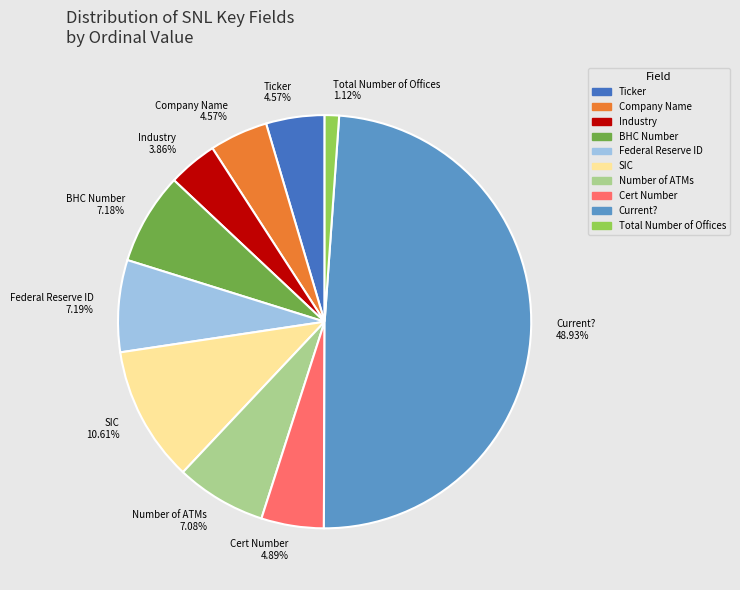

Is there a majority slice in this chart?

No